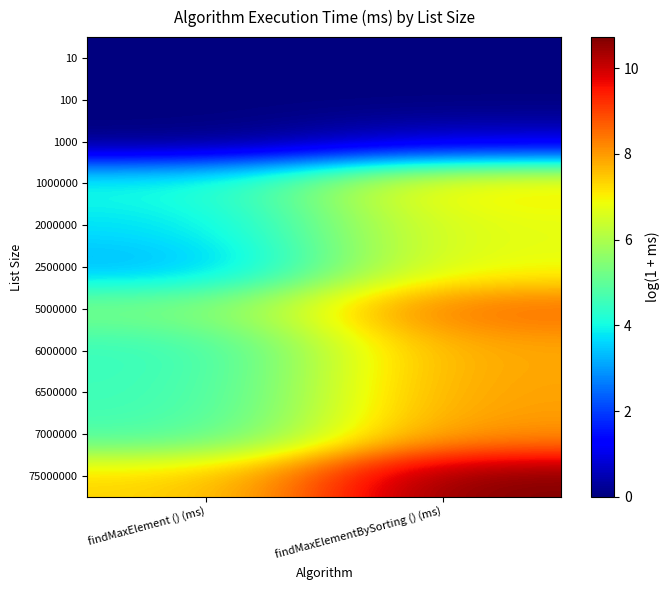

Reading right to left, what are all the values shown in this chart?

10: findMaxElementBySorting () (ms)=0.0	findMaxElement () (ms)=0.0
100: findMaxElementBySorting () (ms)=0.0	findMaxElement () (ms)=0.0
1000: findMaxElementBySorting () (ms)=0.7	findMaxElement () (ms)=0.0
1000000: findMaxElementBySorting () (ms)=7.3	findMaxElement () (ms)=4.1
2000000: findMaxElementBySorting () (ms)=6.8	findMaxElement () (ms)=3.7
2500000: findMaxElementBySorting () (ms)=6.8	findMaxElement () (ms)=3.2
5000000: findMaxElementBySorting () (ms)=8.6	findMaxElement () (ms)=5.3
6000000: findMaxElementBySorting () (ms)=7.9	findMaxElement () (ms)=4.4
6500000: findMaxElementBySorting () (ms)=8.0	findMaxElement () (ms)=4.5
7000000: findMaxElementBySorting () (ms)=8.1	findMaxElement () (ms)=4.6
75000000: findMaxElementBySorting () (ms)=10.7	findMaxElement () (ms)=7.3